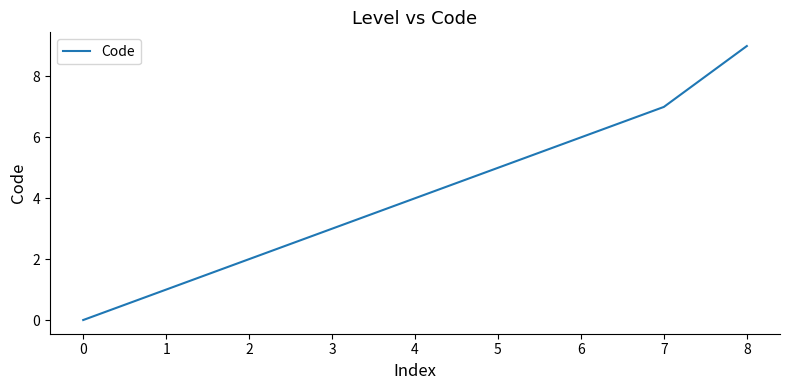

True or false: the data has more than 0 interior local peaks.

False